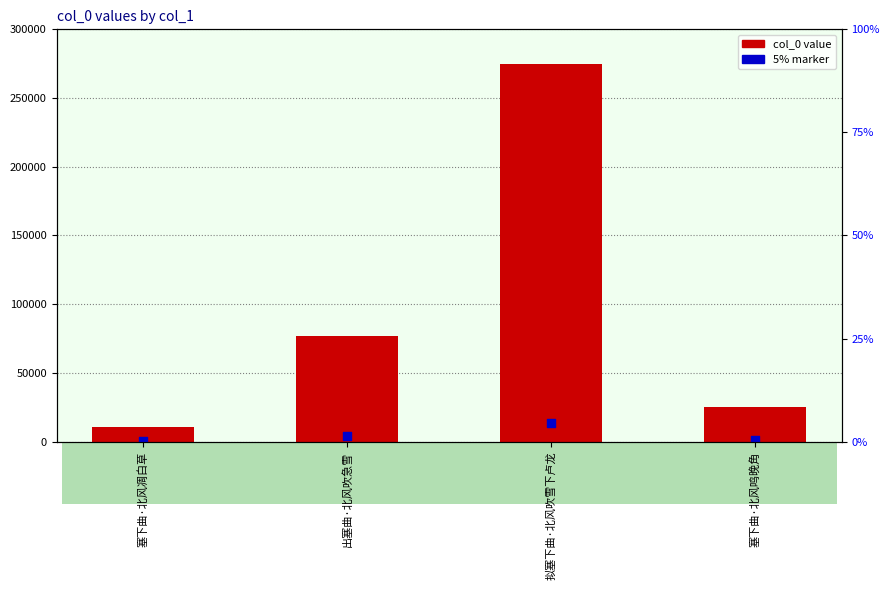

Which series contains the highest Y value?

col_0 value